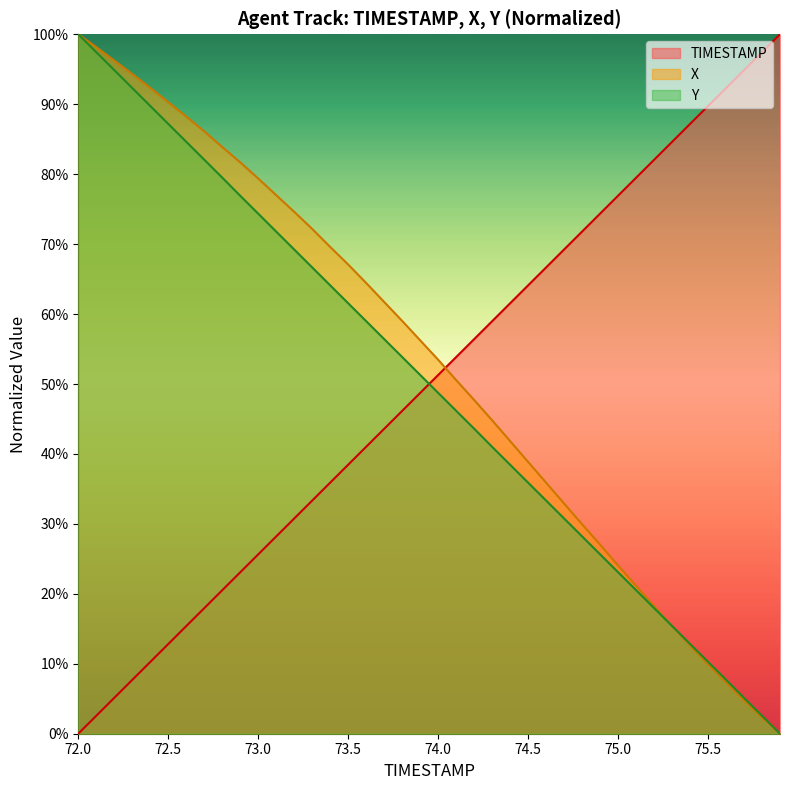

Is it true that X equals 0.3 at 74.9?

True